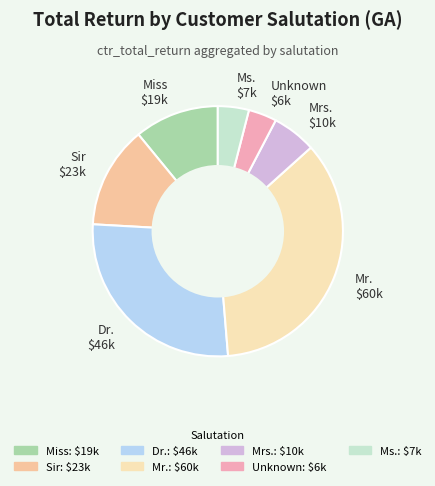

Which category has the biggest portion of the pie?

Mr. $60k